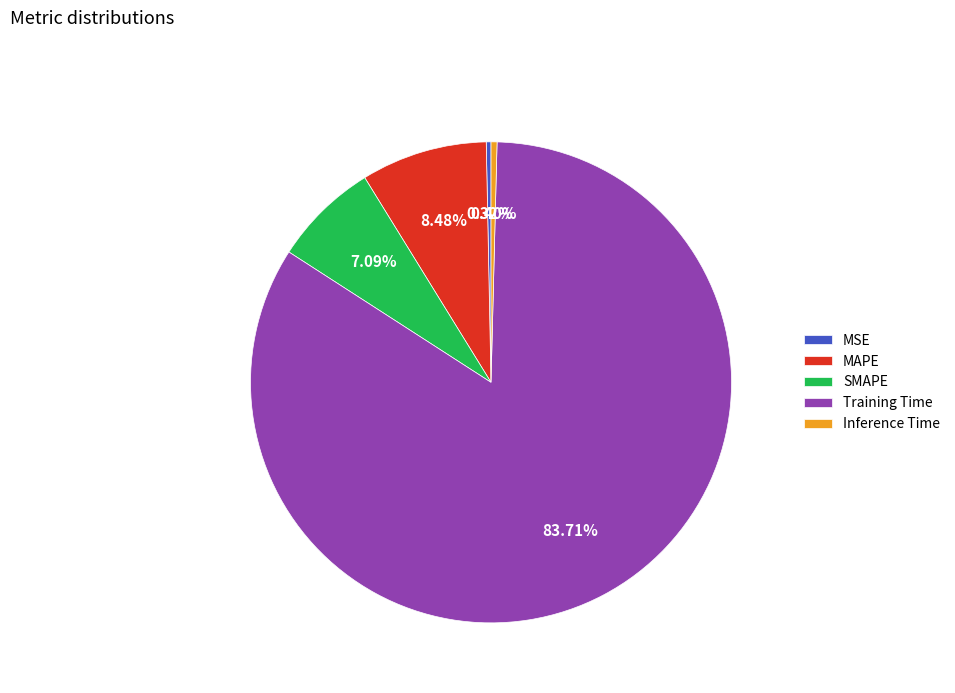

Is there any slice that represents more than half of the pie?

Yes